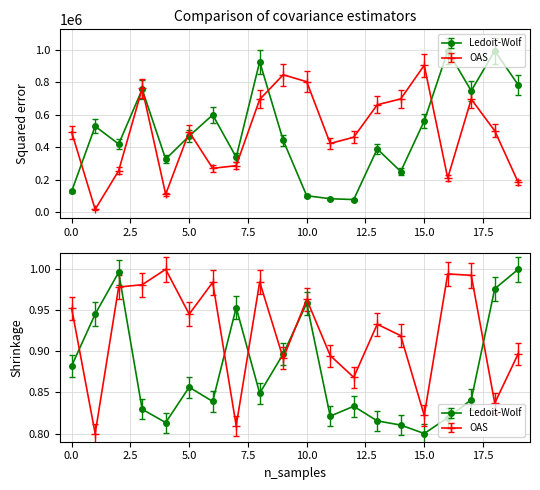

Is this an area chart (filled region under the line)?

No